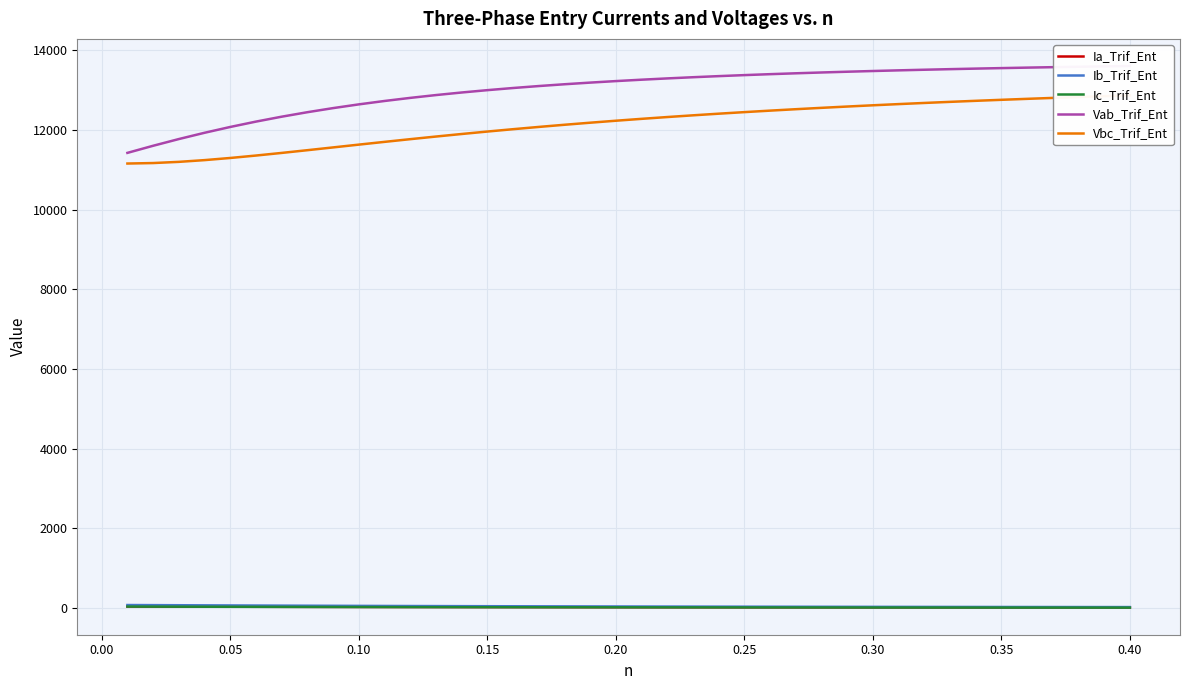

What is the minimum value for Ia_Trif_Ent?

14.2